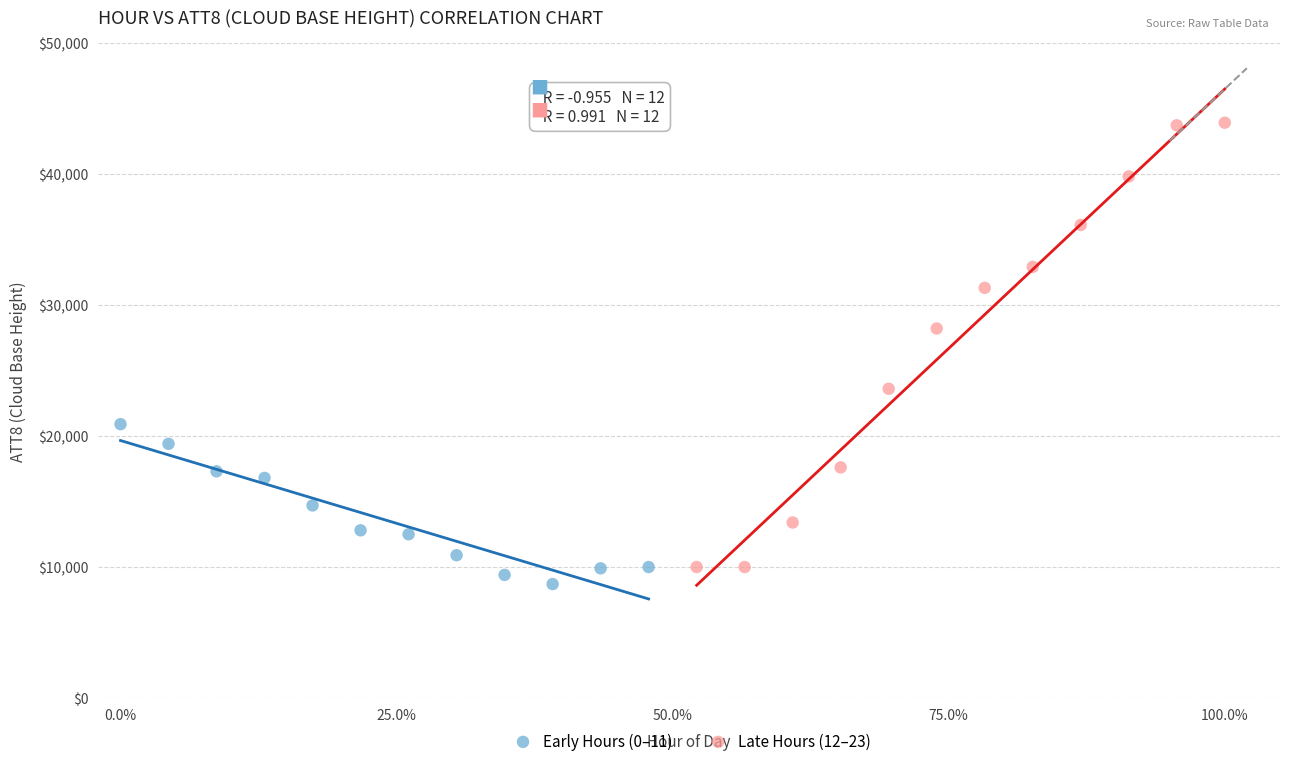

Which series contains the highest Y value?

Late Hours (12–23)